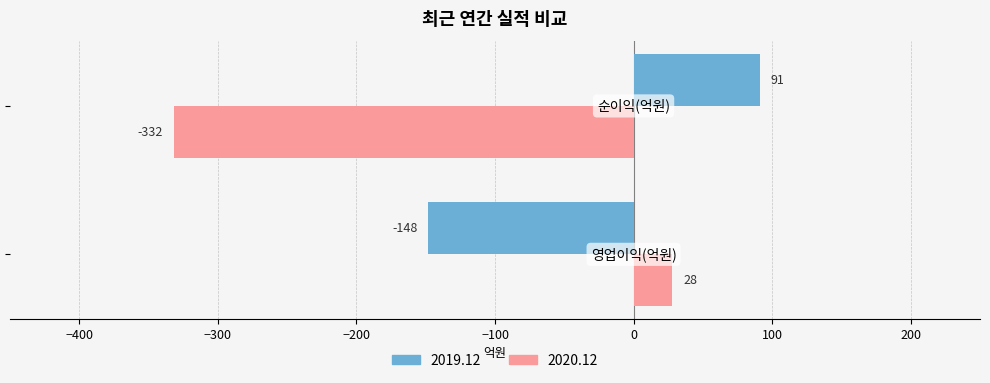

What is the difference between the maximum and minimum values in the 2019.12 series?

239